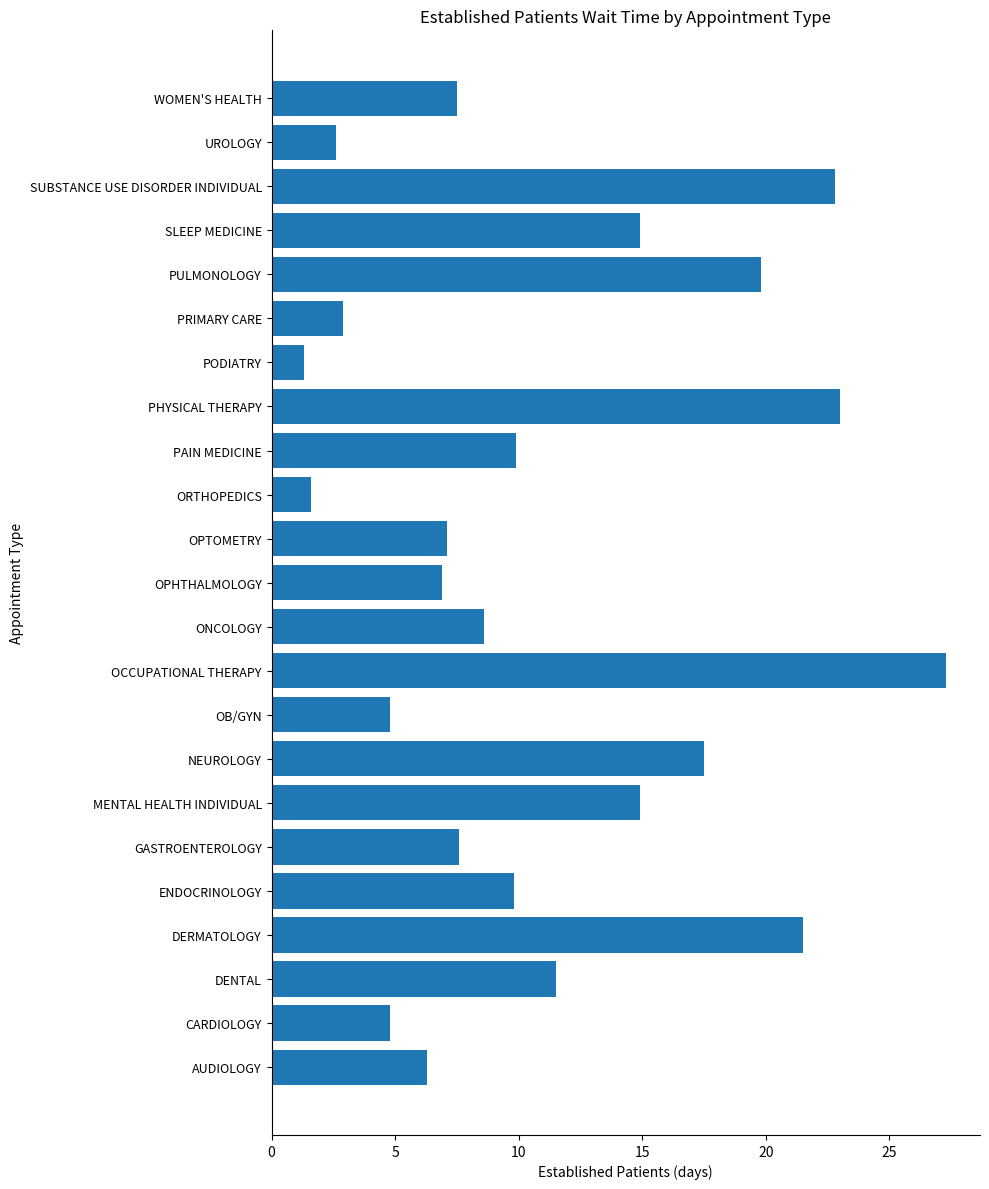

What is the ratio of the value at ENDOCRINOLOGY to the value at PRIMARY CARE?

3.4